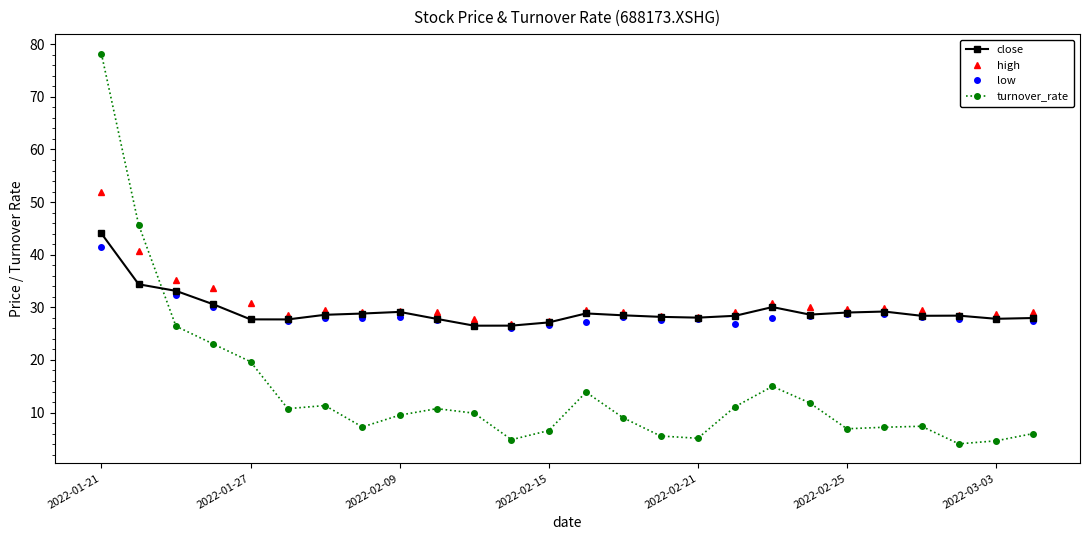

What is the value of the turnover_rate point at the 17th from the left?

5.1